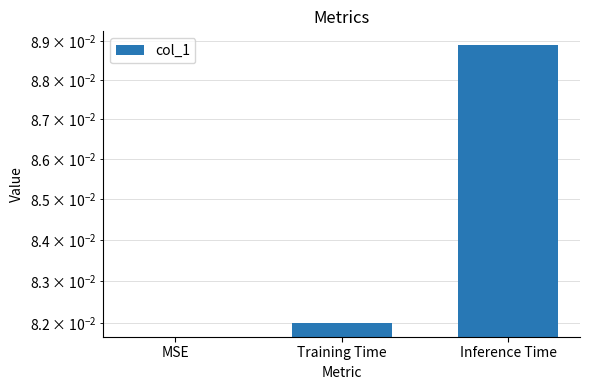

Reading left to right, what are all the values shown in this chart?

MSE=0.0	Training Time=0.1	Inference Time=0.1